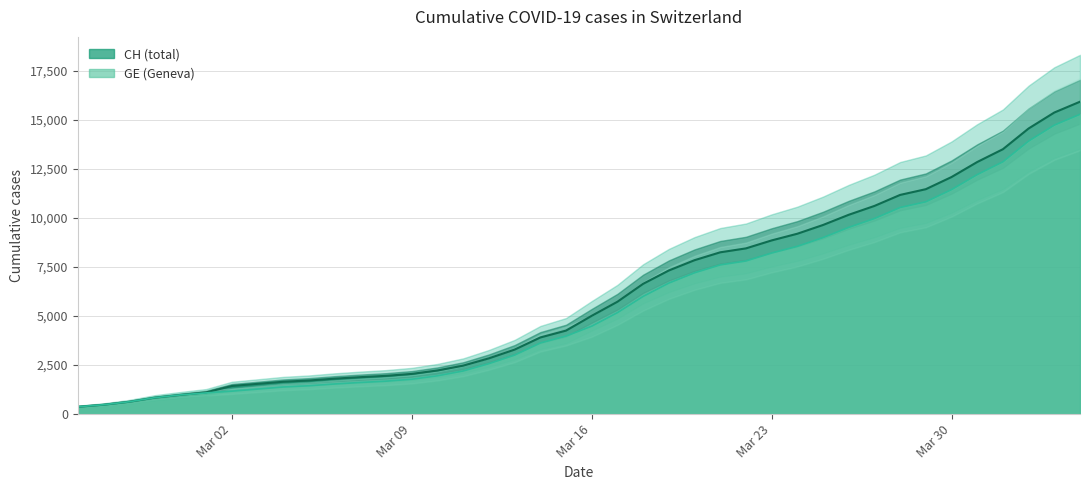

List the series in order of their peak value, lowest first.

GE, CH